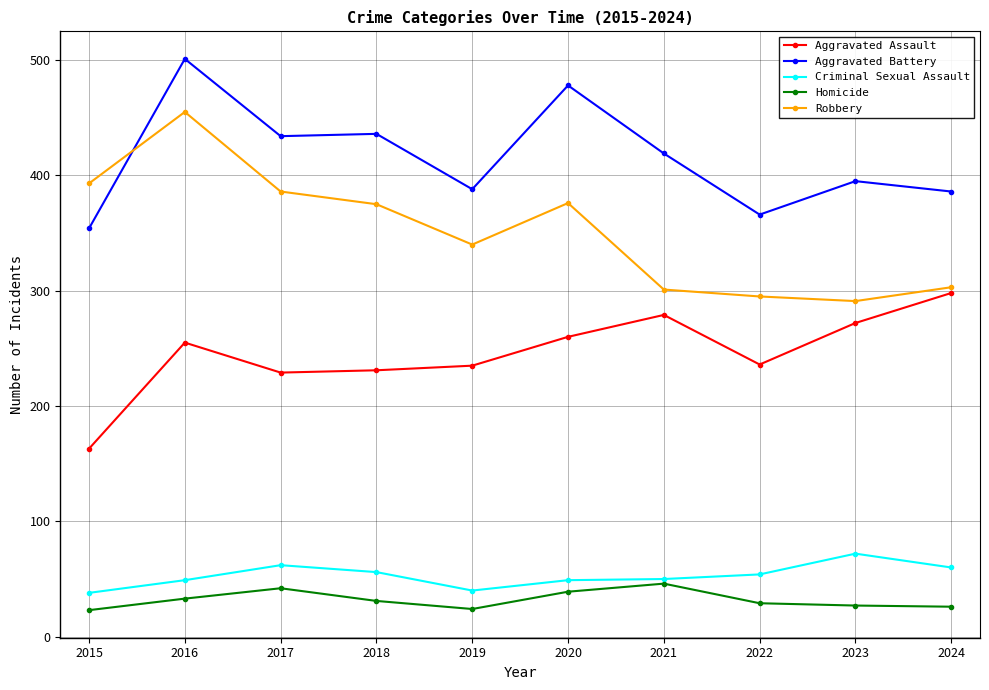

List the series in order of their peak value, lowest first.

Homicide, Criminal Sexual Assault, Aggravated Assault, Robbery, Aggravated Battery